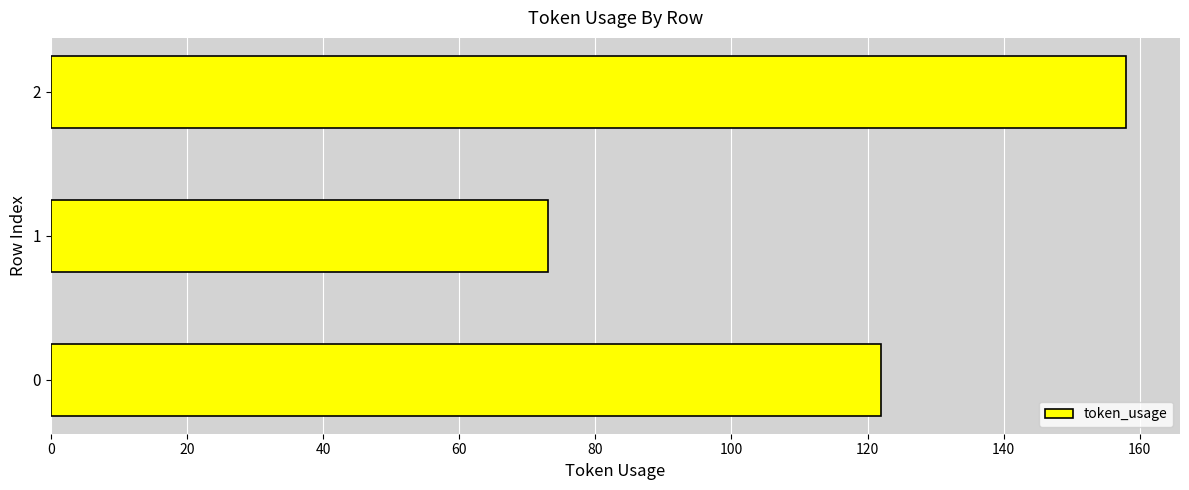

Reading bottom to top, transcribe all the data shown in this chart.

122	73	158